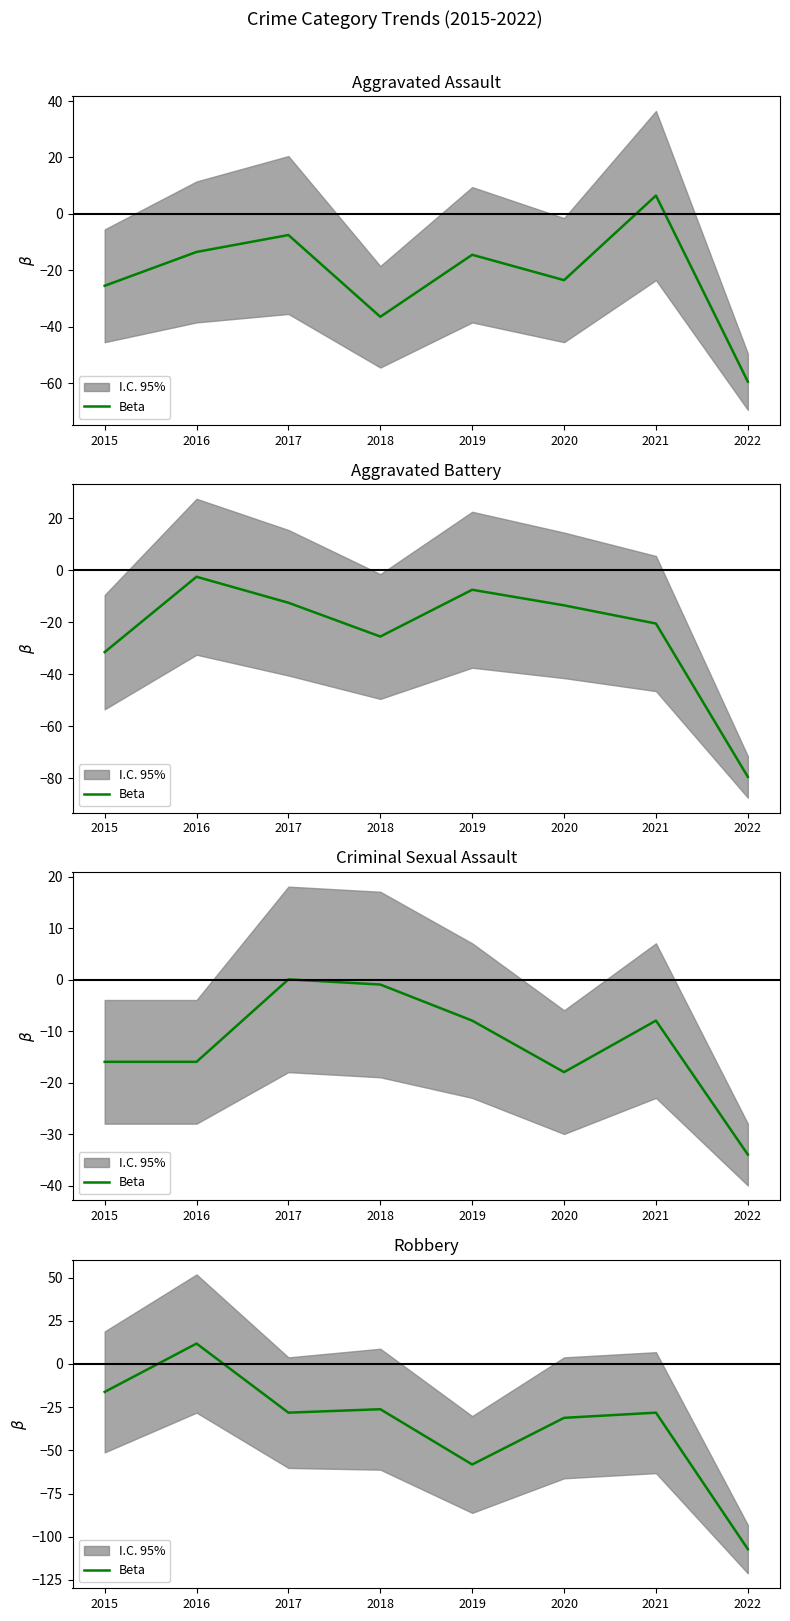

Where is the first local maximum?

2016